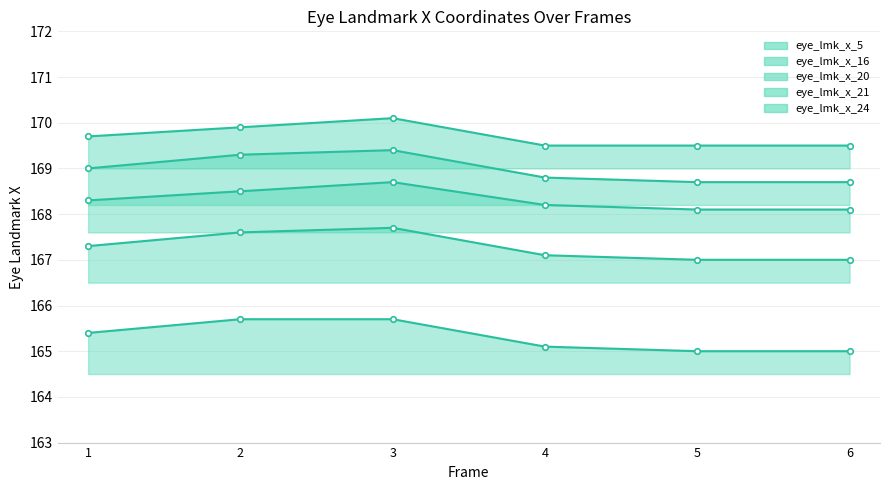

What is the average value of the eye_lmk_x_20 series?

165.3